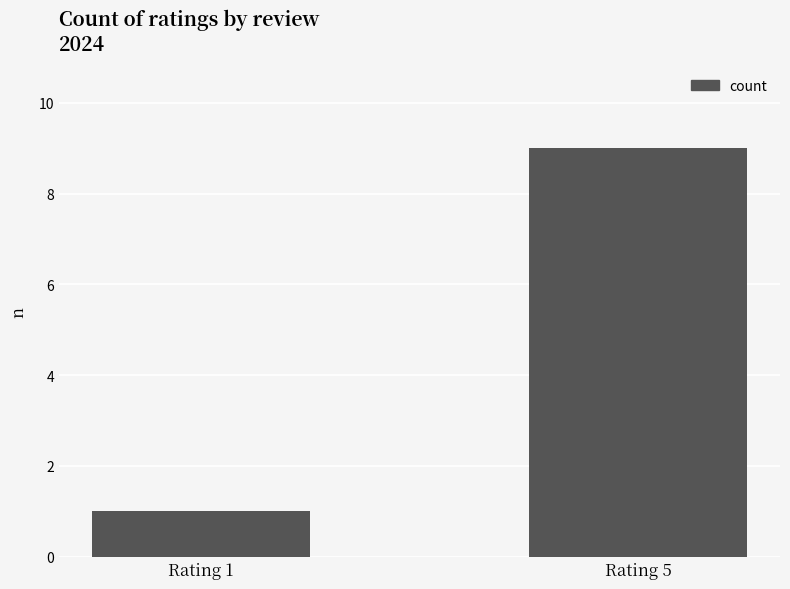

How many bars are there in total?

2